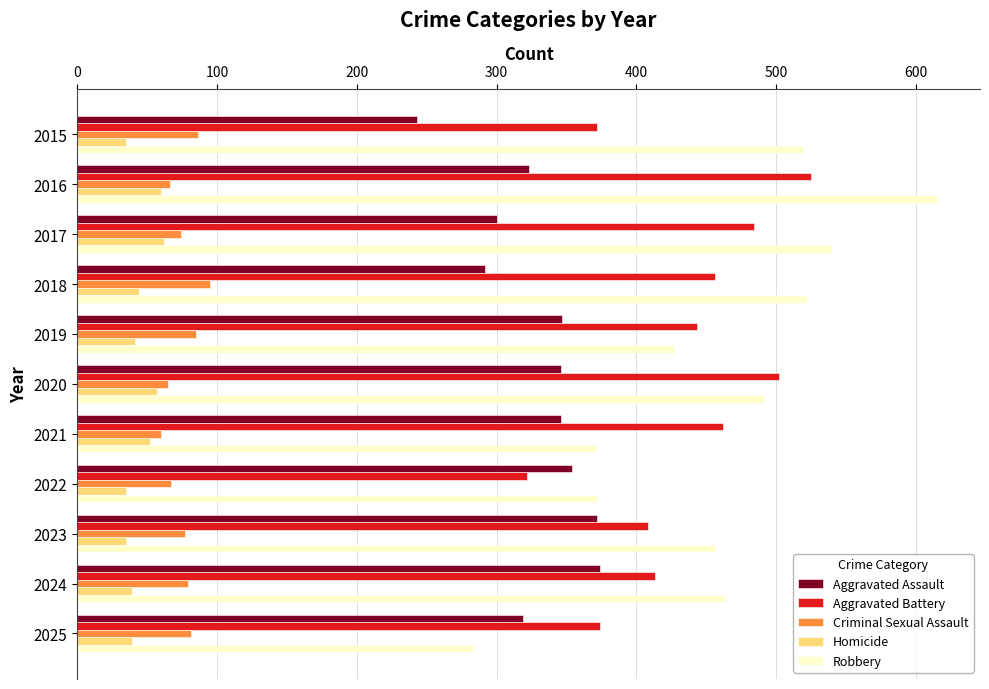

What is the difference between the maximum and minimum values in the Robbery series?

332